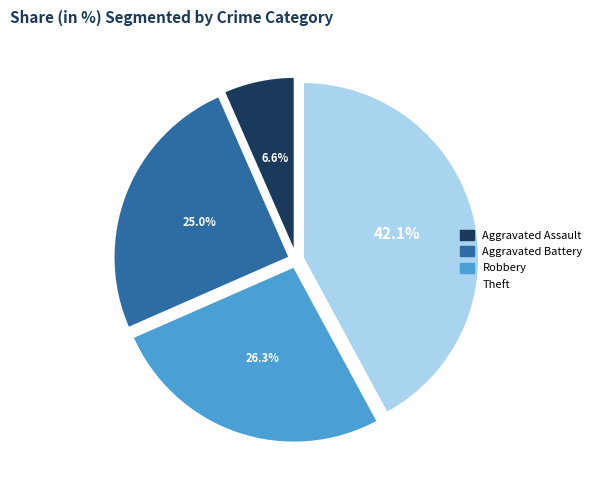

Which slice is the smallest?

Aggravated Assault